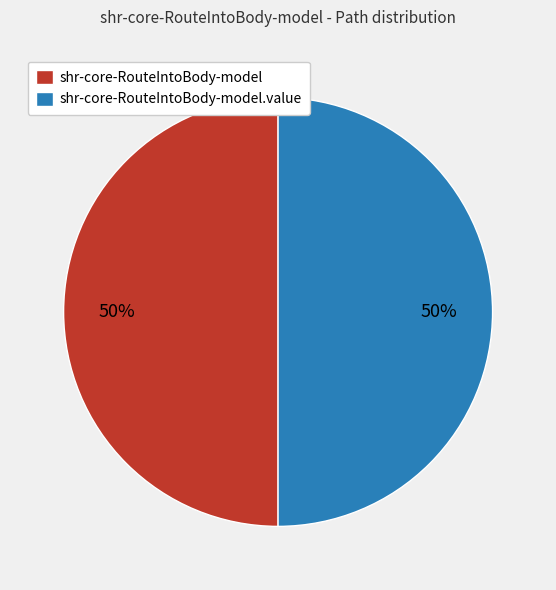

To the nearest percent, what is the difference between the largest and smallest slice percentages?

0%